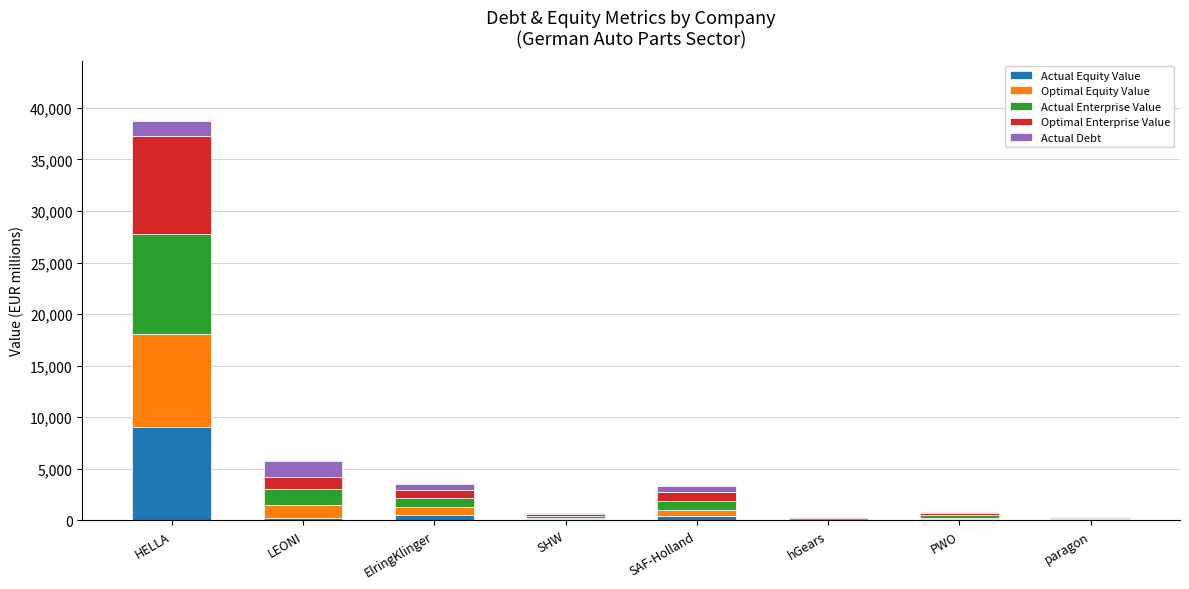

At which category is the sum across all series the highest?

HELLA